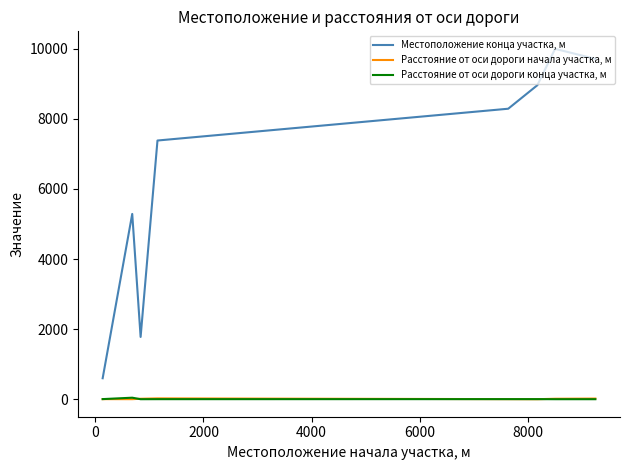

What is the minimum value for Местоположение конца участка, м?

604